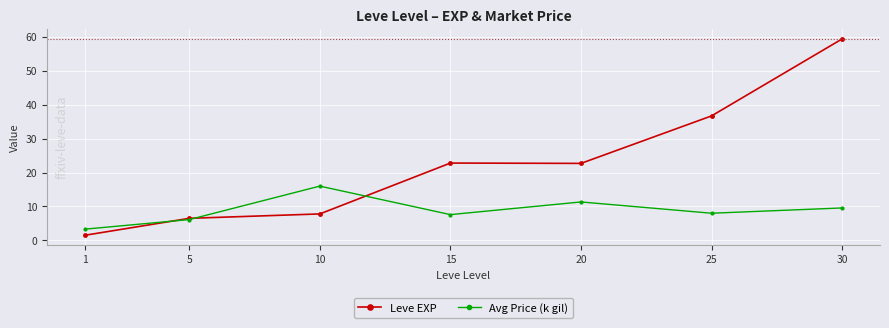

Rank the series by their maximum value, from lowest to highest.

Avg Price (k gil), Leve EXP